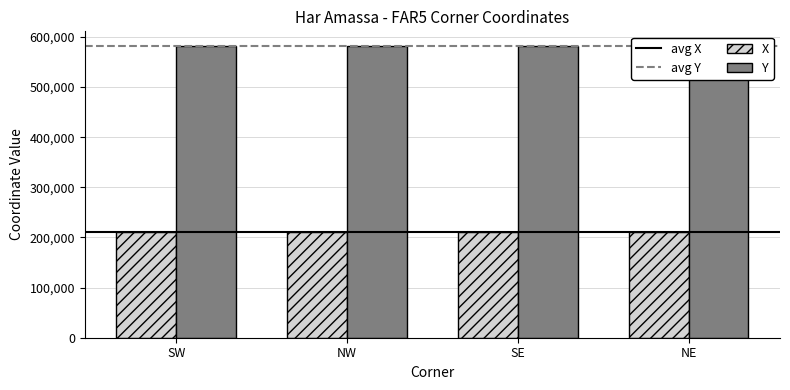

Rank the series by their average value, from highest to lowest.

Y, X